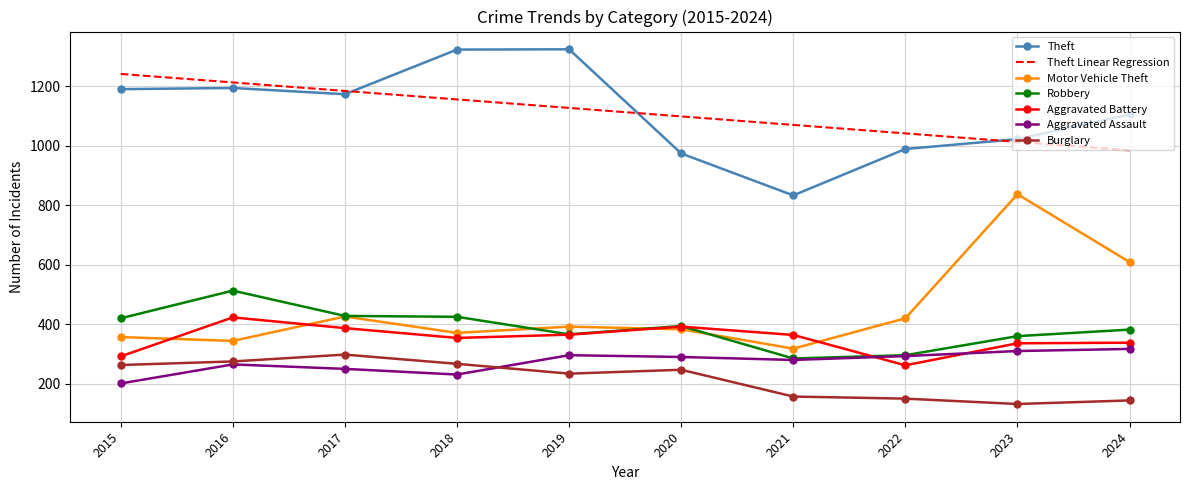

What is the spread (max minus min) of values at 2015?

1040.1